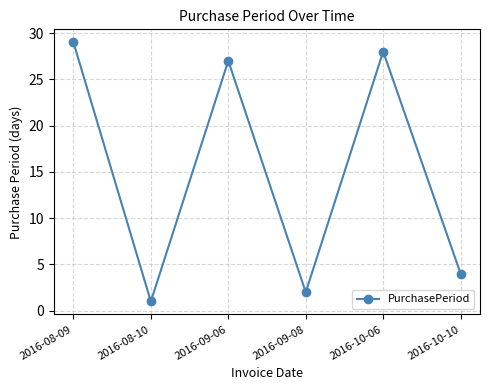

Count the number of data series in this chart.

1